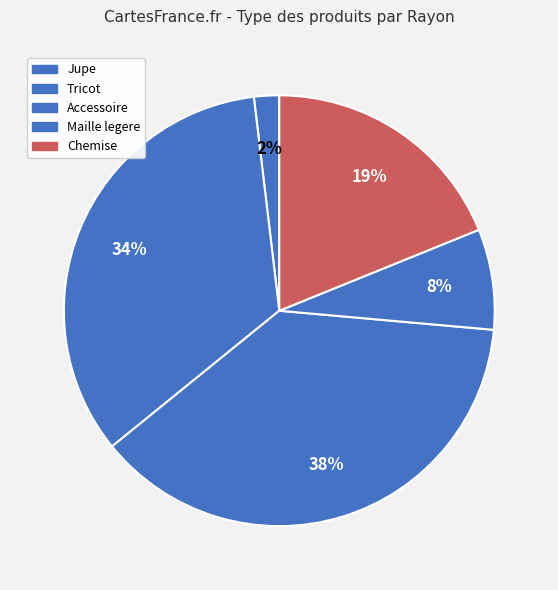

How many slices are in this pie chart?

5